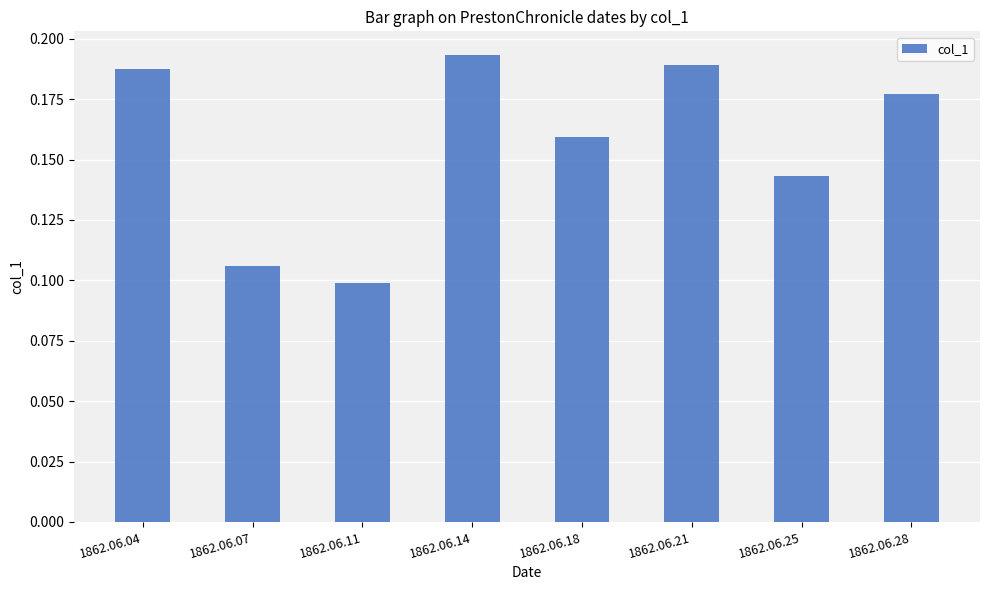

Which label corresponds to the largest value in the chart?

1862.06.14